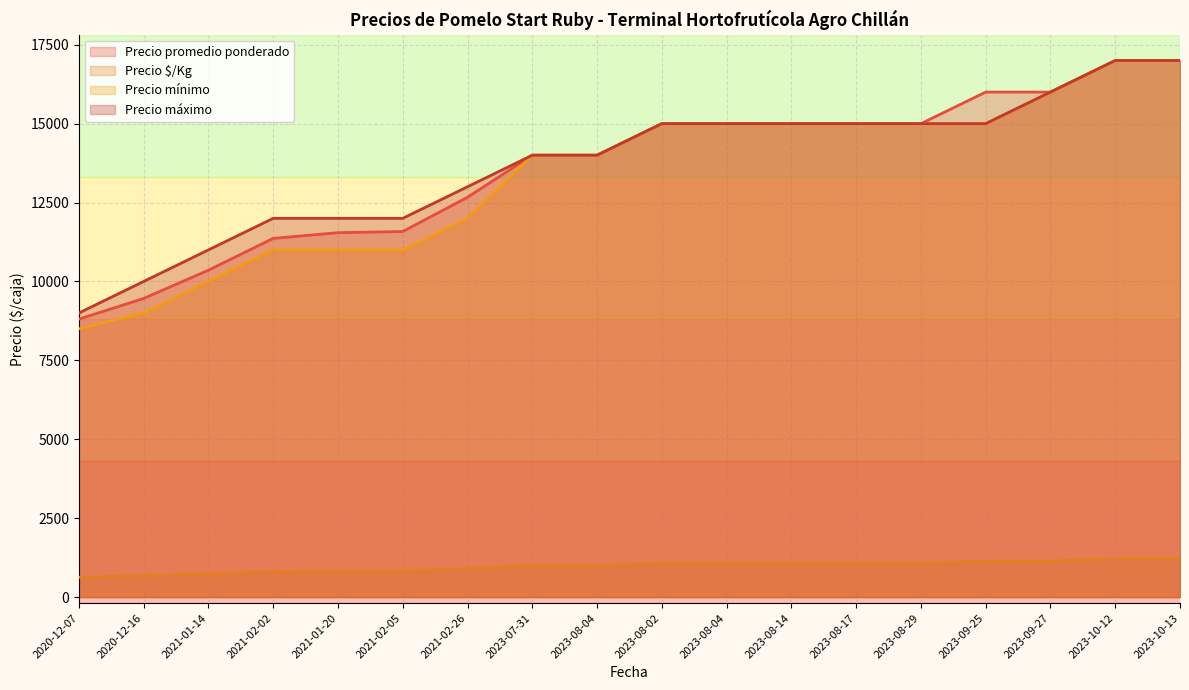

What is the sum of all Precio promedio ponderado values?

244784